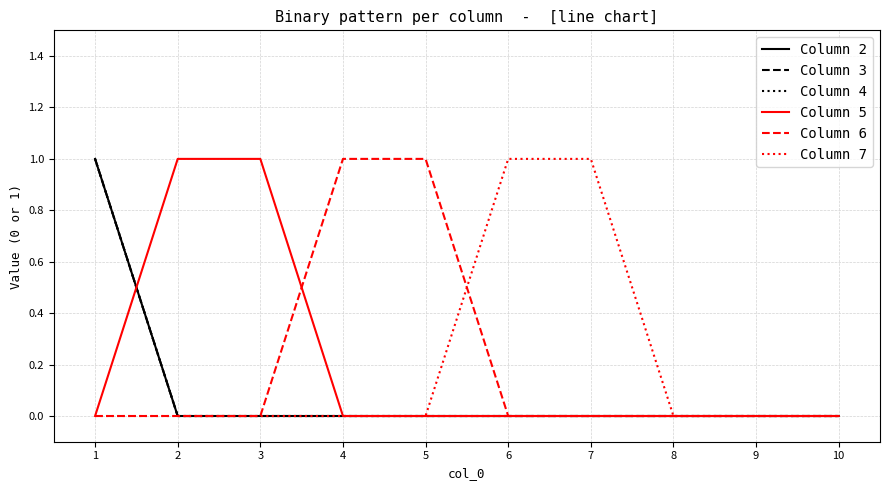

Between 3 and 6, which series saw the biggest shift?

Column 6